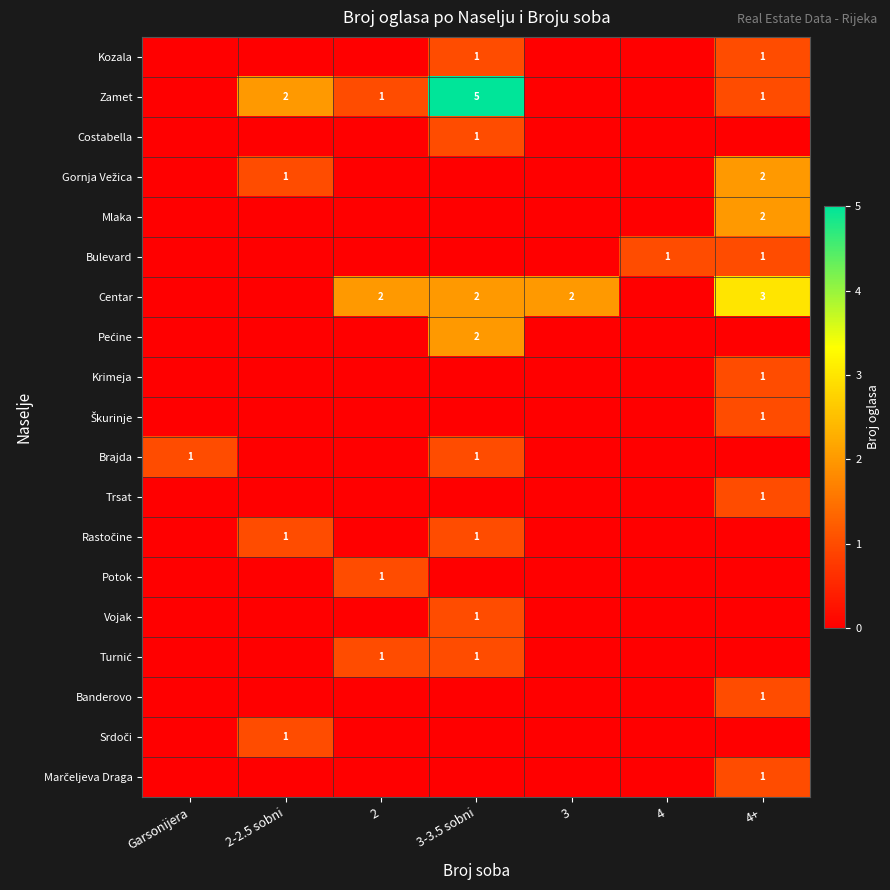

At which label does Pećine reach its peak?

3-3.5 sobni